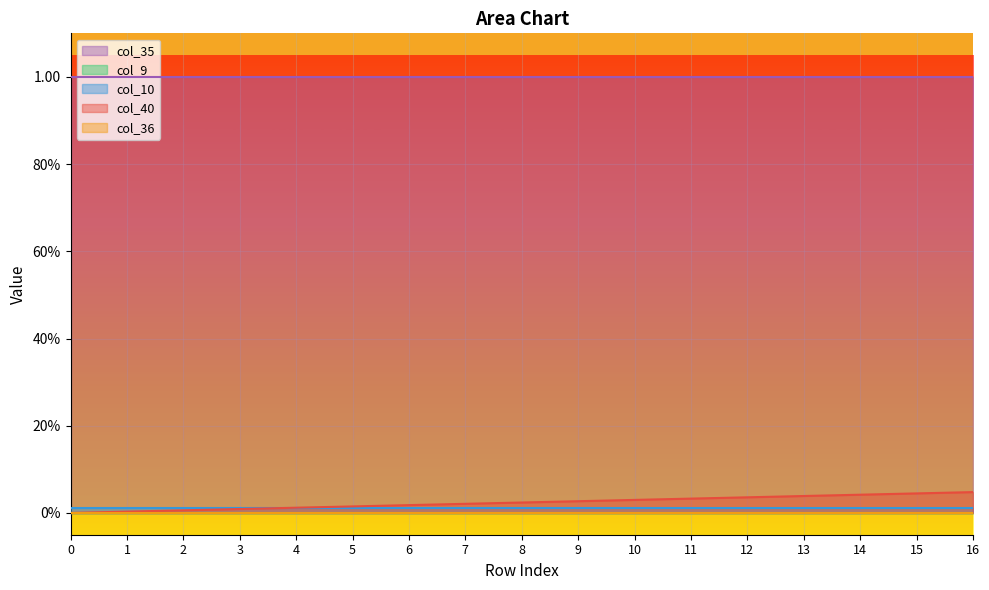

List the labels in order of col_10 value, largest first.

0, 1, 2, 3, 4, 5, 6, 7, 8, 9, 10, 11, 12, 13, 14, 15, 16